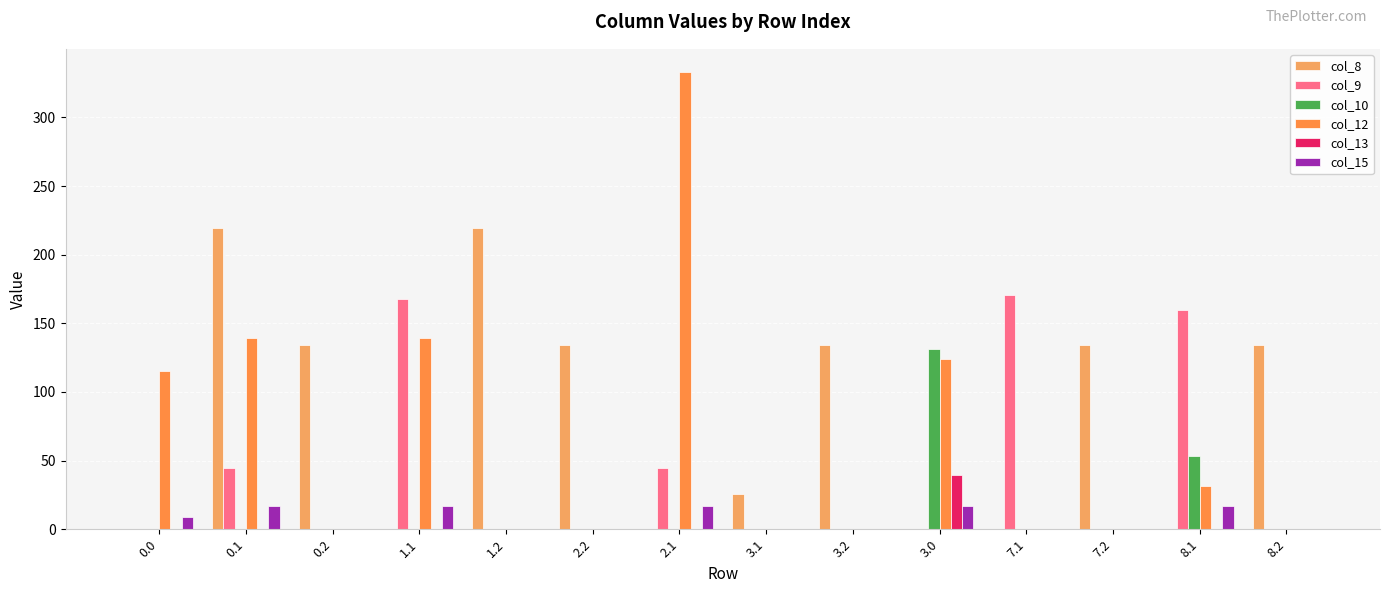

What are all the series names shown in the legend?

col_8, col_9, col_10, col_12, col_13, col_15